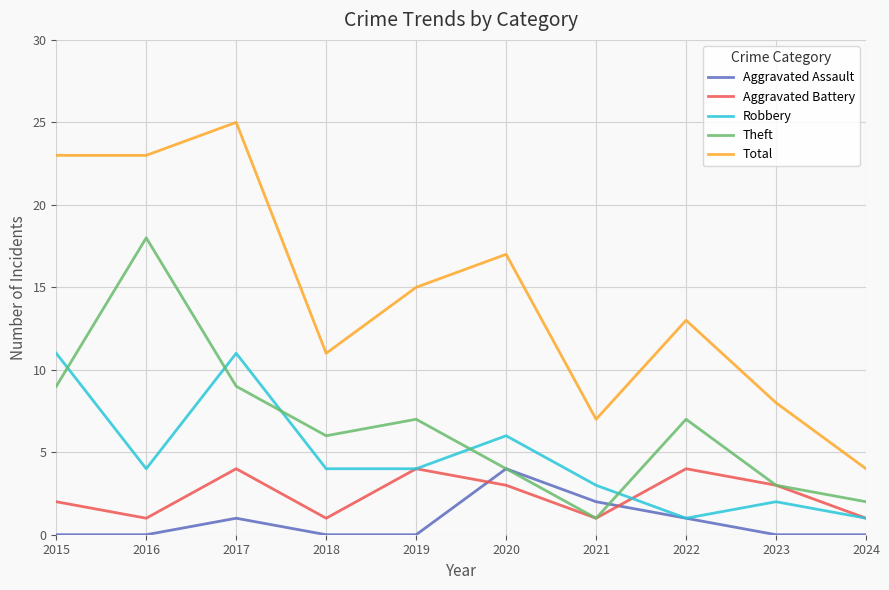

Reading left to right, transcribe all the data shown in this chart.

Aggravated Assault: 2015=0	2016=0	2017=1	2018=0	2019=0	2020=4	2021=2	2022=1	2023=0	2024=0
Aggravated Battery: 2015=2	2016=1	2017=4	2018=1	2019=4	2020=3	2021=1	2022=4	2023=3	2024=1
Robbery: 2015=11	2016=4	2017=11	2018=4	2019=4	2020=6	2021=3	2022=1	2023=2	2024=1
Theft: 2015=9	2016=18	2017=9	2018=6	2019=7	2020=4	2021=1	2022=7	2023=3	2024=2
Total: 2015=23	2016=23	2017=25	2018=11	2019=15	2020=17	2021=7	2022=13	2023=8	2024=4